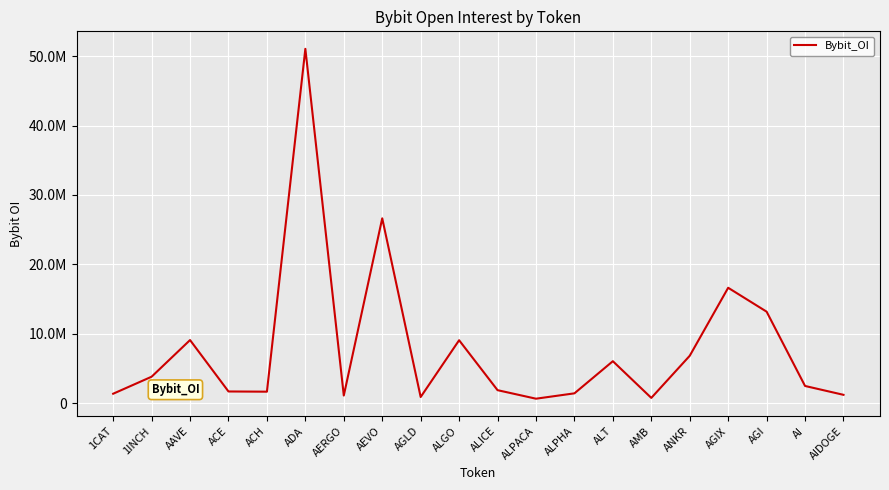

Does the chart display data point markers on the line(s)?

No